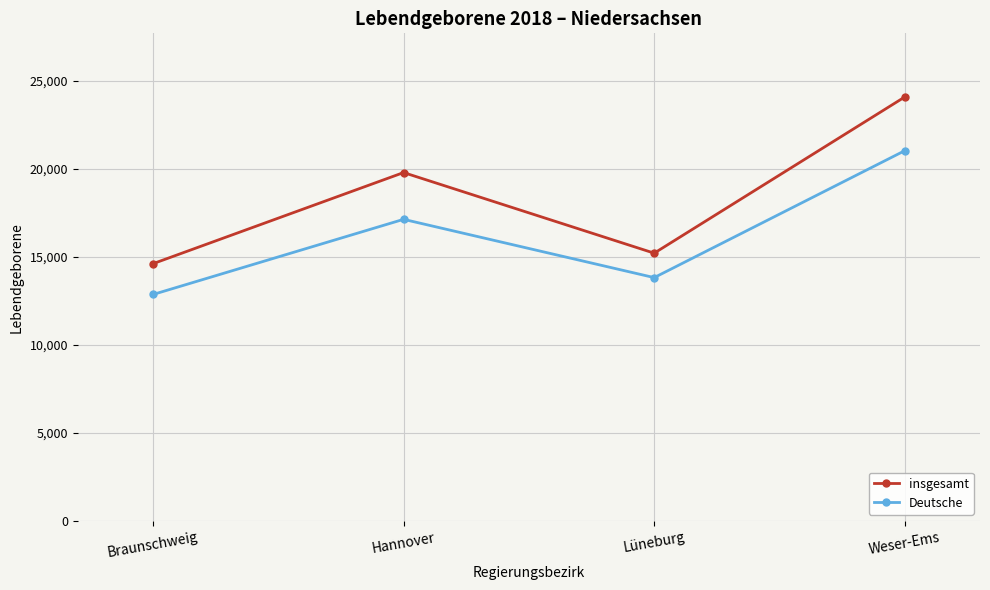

What is the value of the Deutsche point at the 1st from the left?

12856